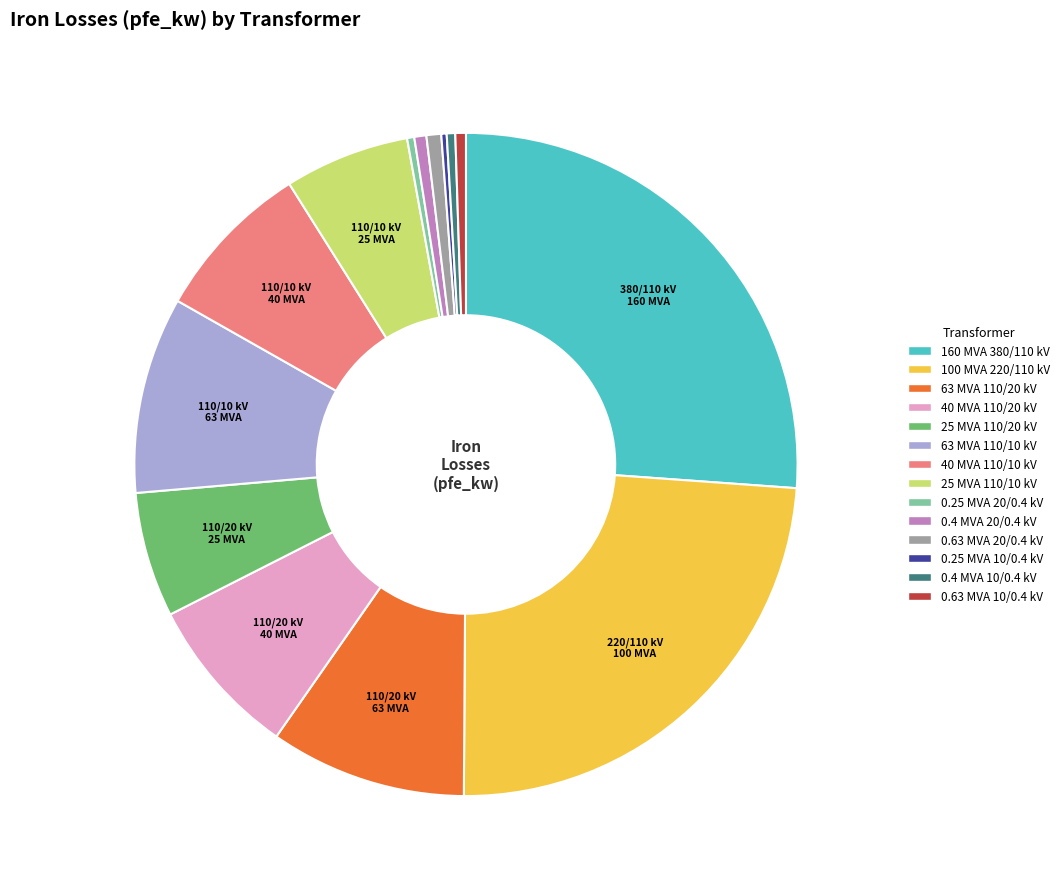

Is the sum of 0.63 MVA 20/0.4 kV and 0.4 MVA 20/0.4 kV greater than half?

No